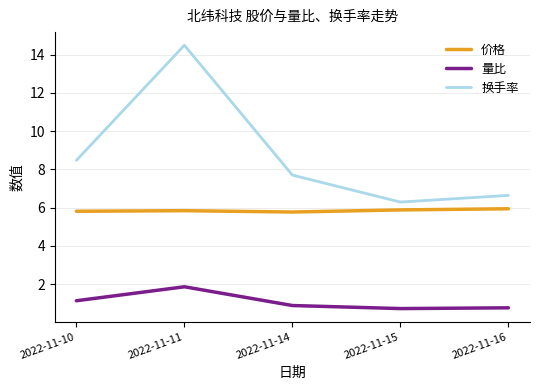

True or false: 价格 and 量比 intersect in this chart.

False